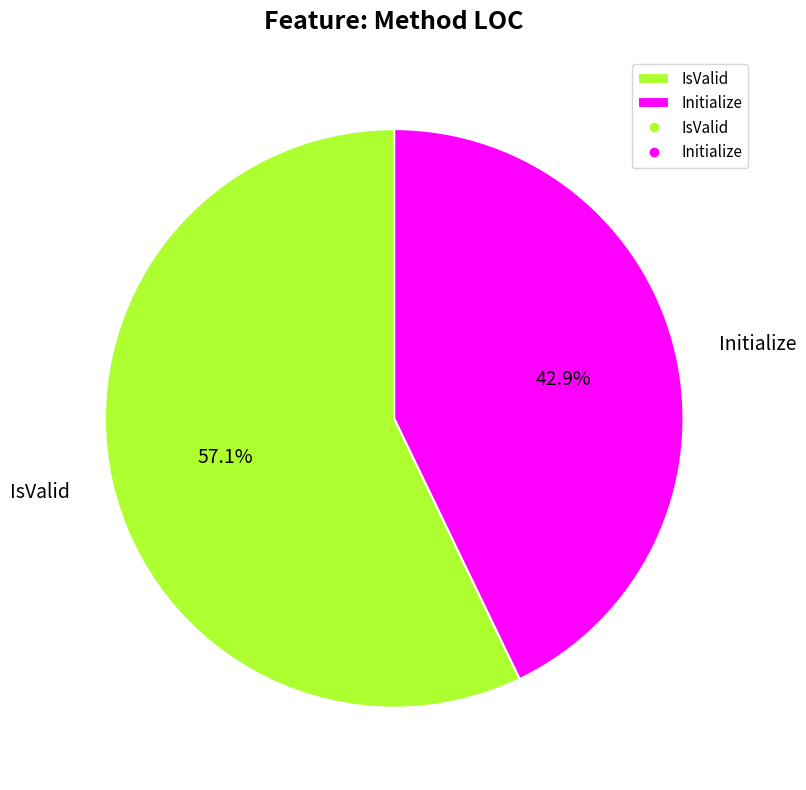

What is the largest slice in the pie chart?

IsValid